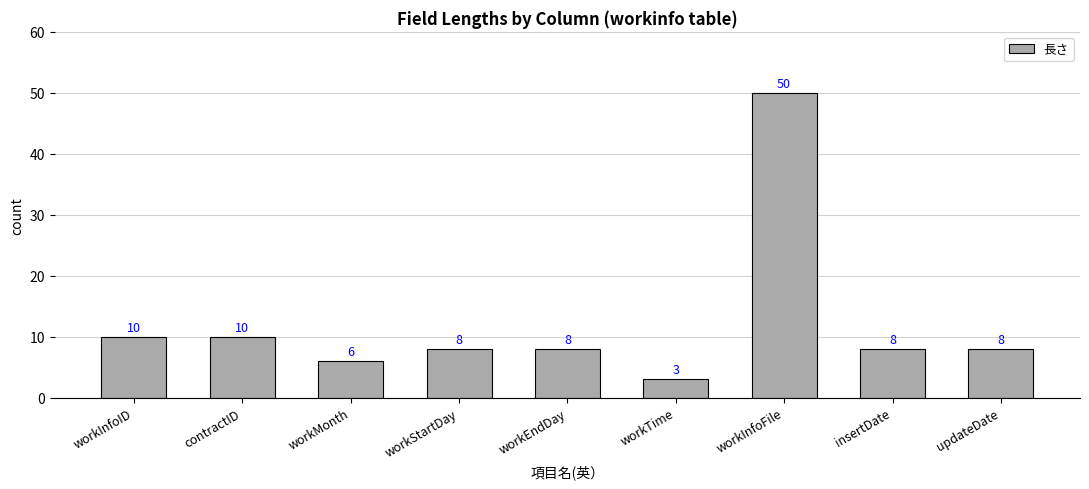

Reading left to right, transcribe all the data shown in this chart.

10	10	6	8	8	3	50	8	8